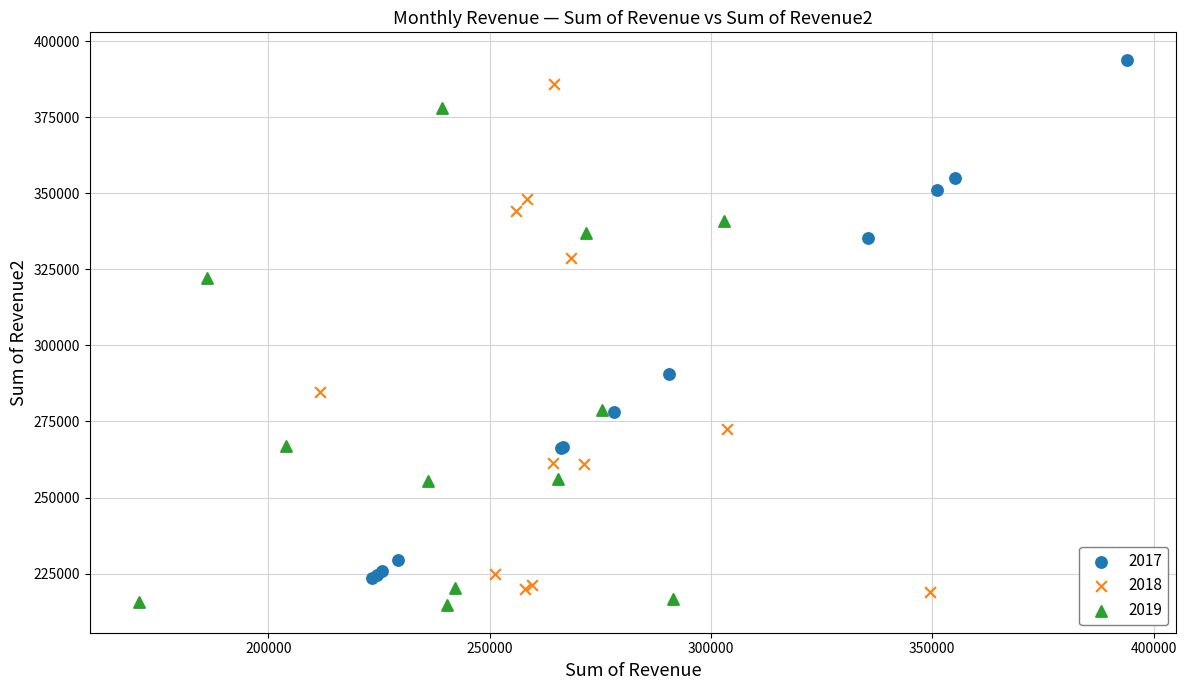

Which series has the widest spread of Y values?

2017